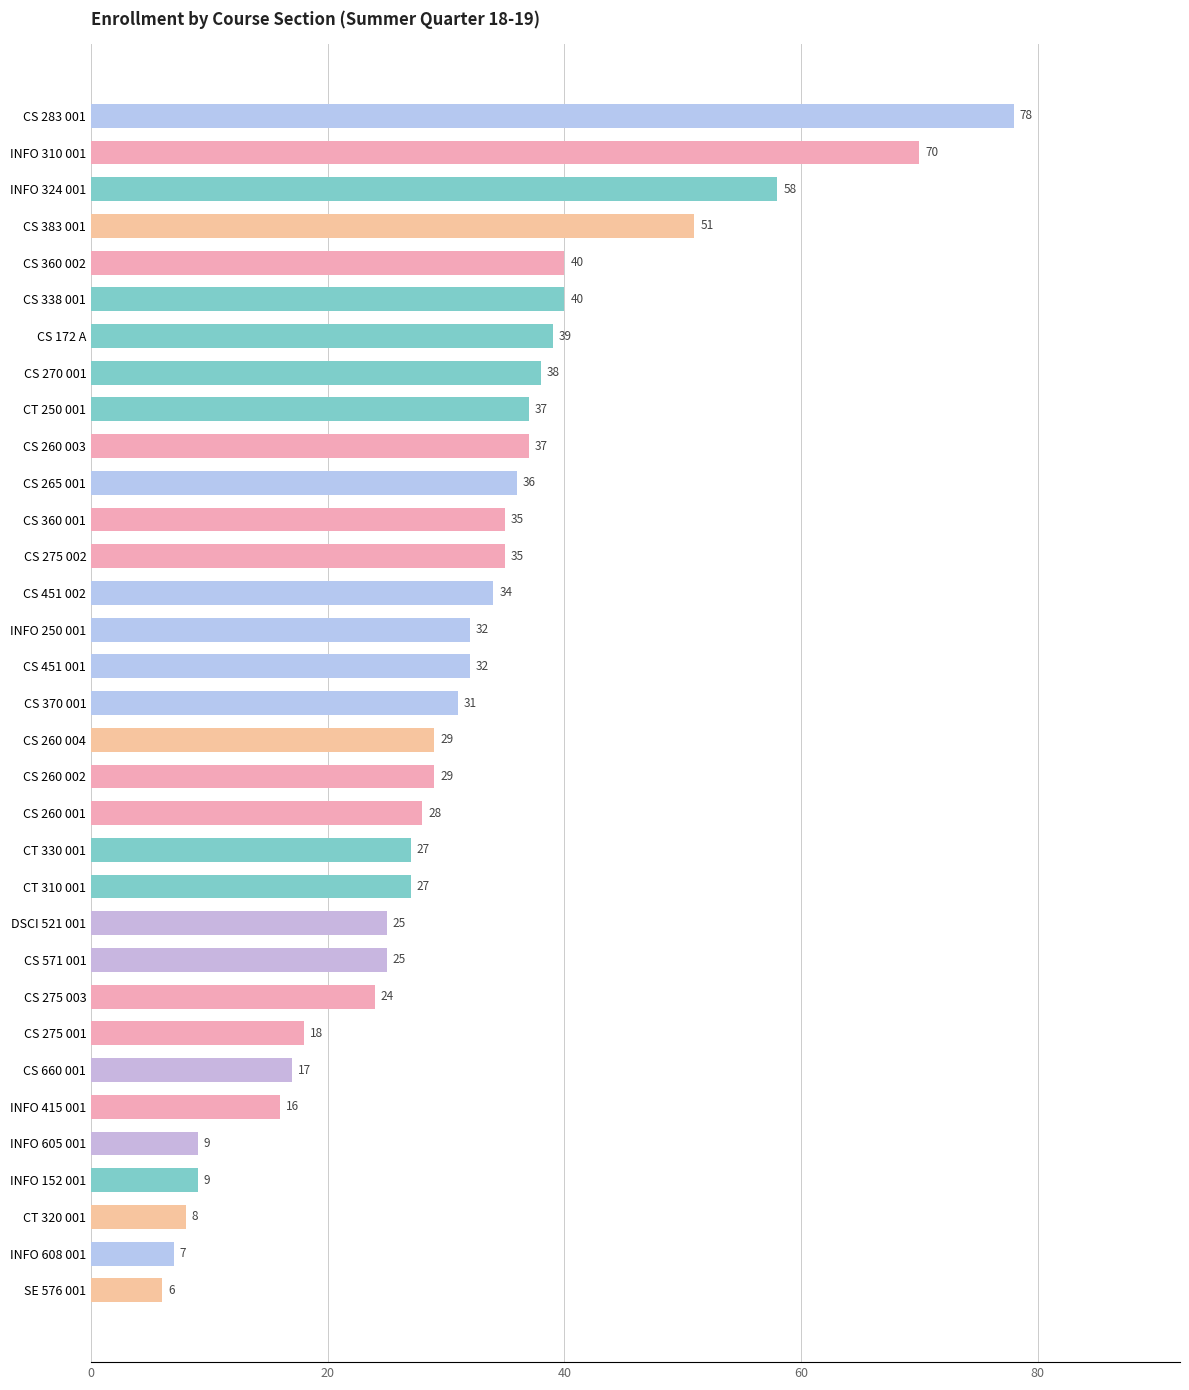

What is the maximum value shown in the chart?

78